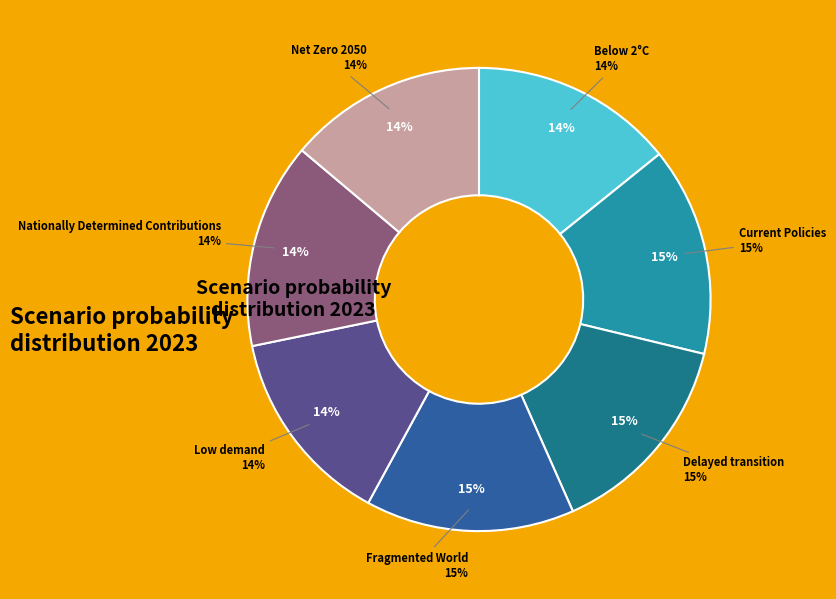

Which category has the biggest portion of the pie?

Fragmented World